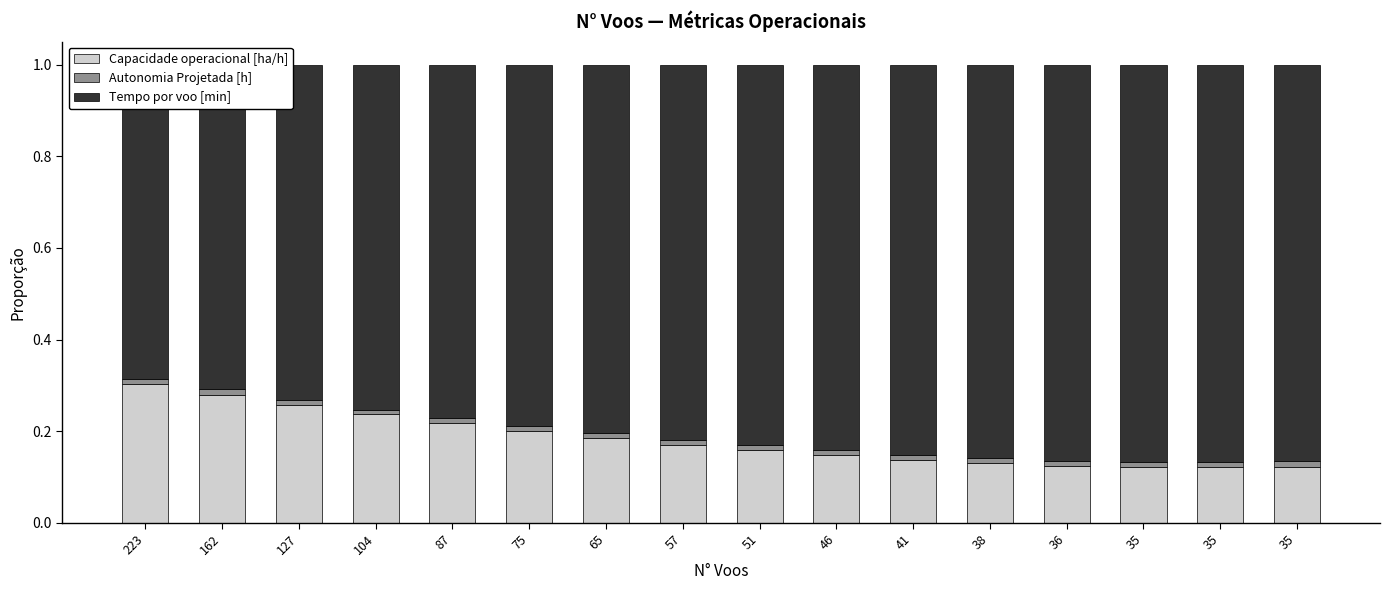

Reading left to right, what are all the values shown in this chart?

Capacidade operacional [ha/h]: 0.3	0.3	0.3	0.2	0.2	0.2	0.2	0.2	0.2	0.1	0.1	0.1	0.1	0.1	0.1	0.1
Autonomia Projetada [h]: 0.0	0.0	0.0	0.0	0.0	0.0	0.0	0.0	0.0	0.0	0.0	0.0	0.0	0.0	0.0	0.0
Tempo por voo [min]: 0.7	0.7	0.7	0.8	0.8	0.8	0.8	0.8	0.8	0.8	0.9	0.9	0.9	0.9	0.9	0.9